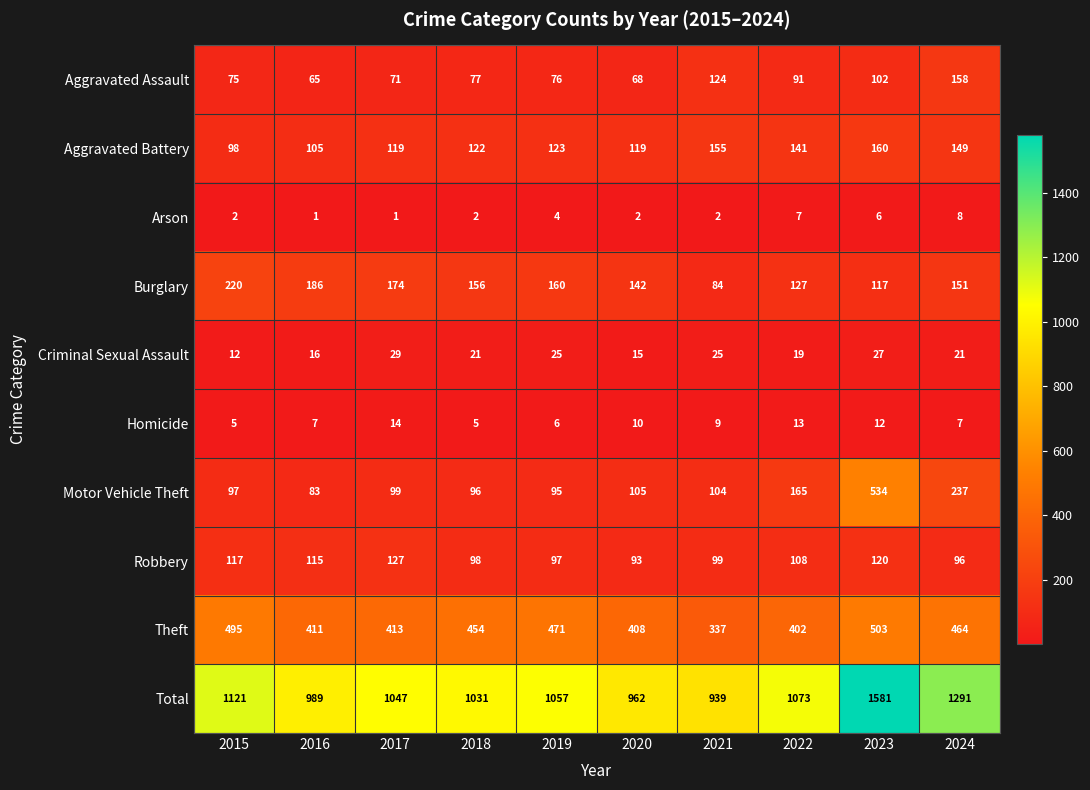

Which series has the widest spread of values?

Total